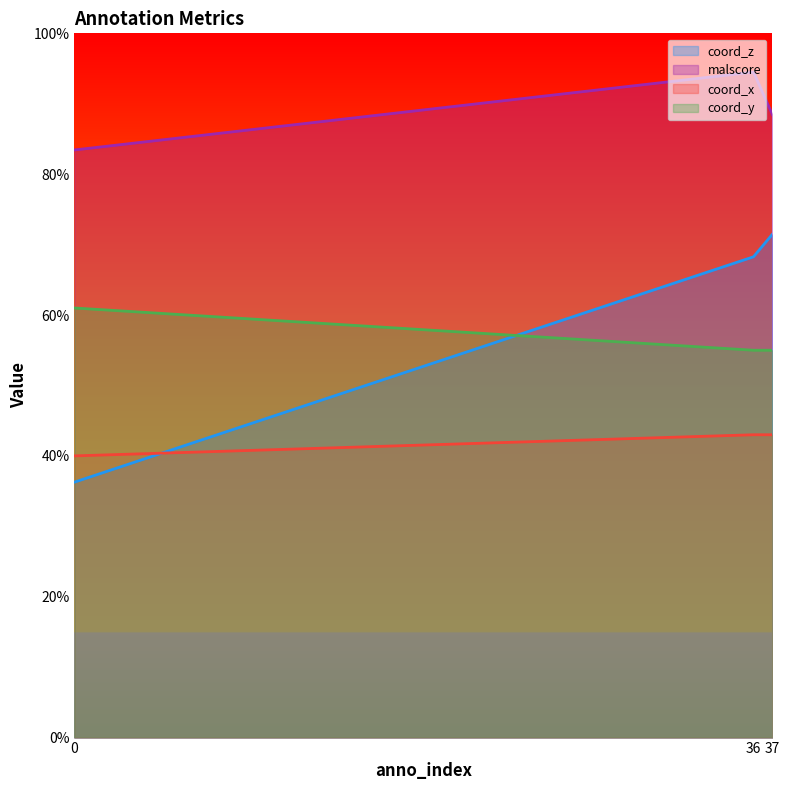

Which has a higher value, 37 or 36?

37